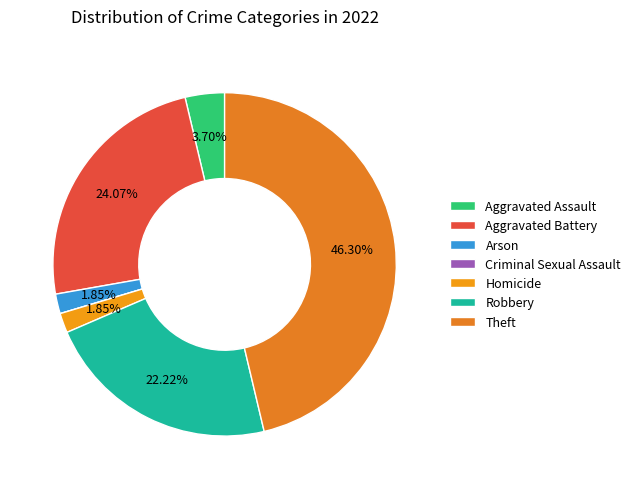

What is the change in value from Aggravated Battery to Theft?

+12